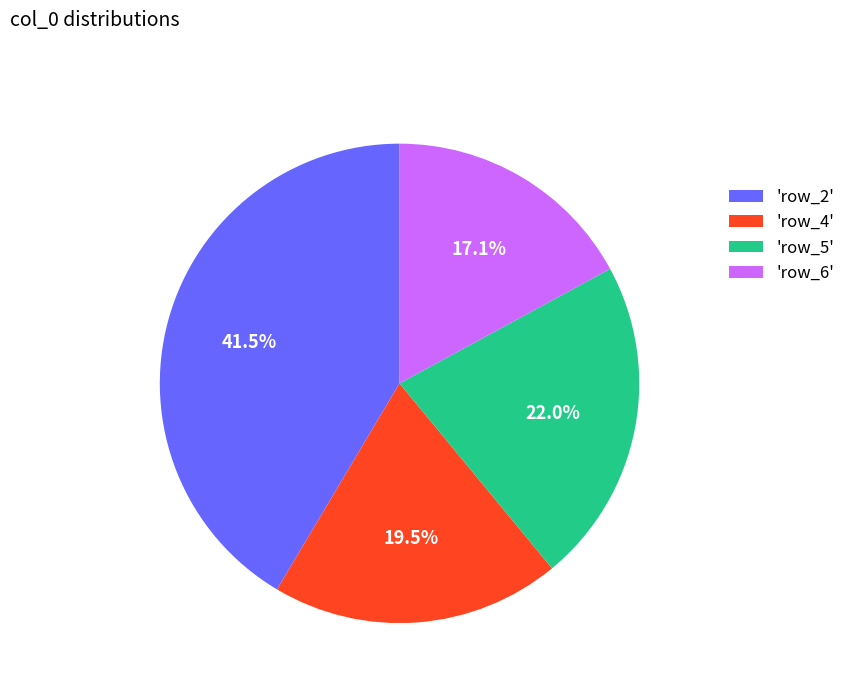

Rank the categories by value from highest to lowest.

'row_2', 'row_5', 'row_4', 'row_6'